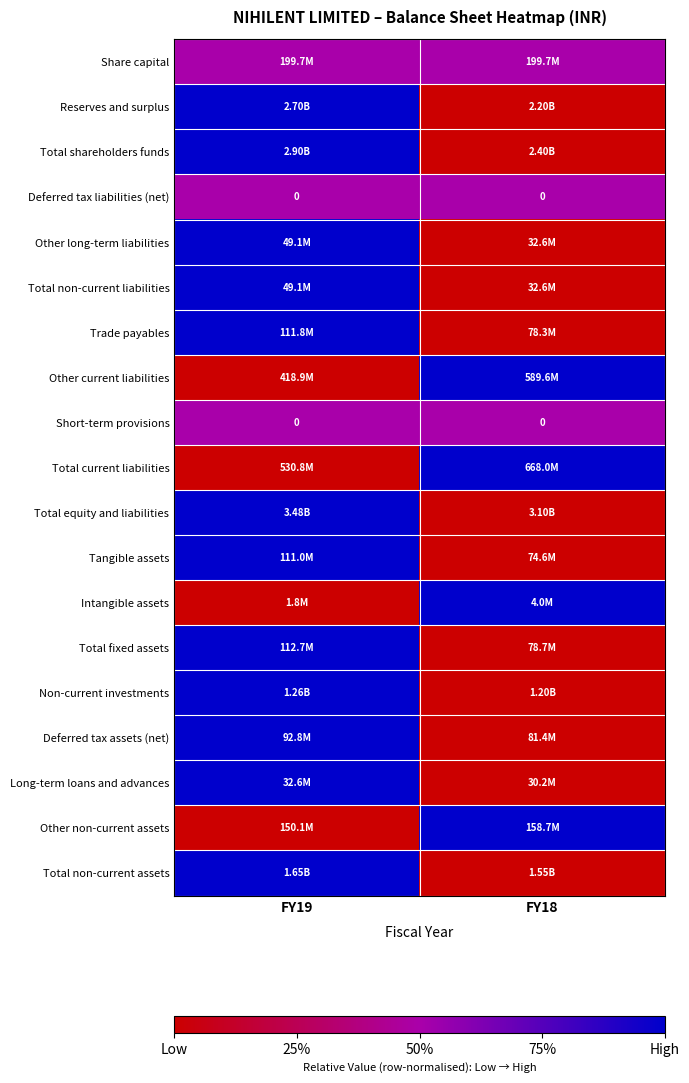

The value of Non-current investments at FY19 is 1.0. True or false?

True